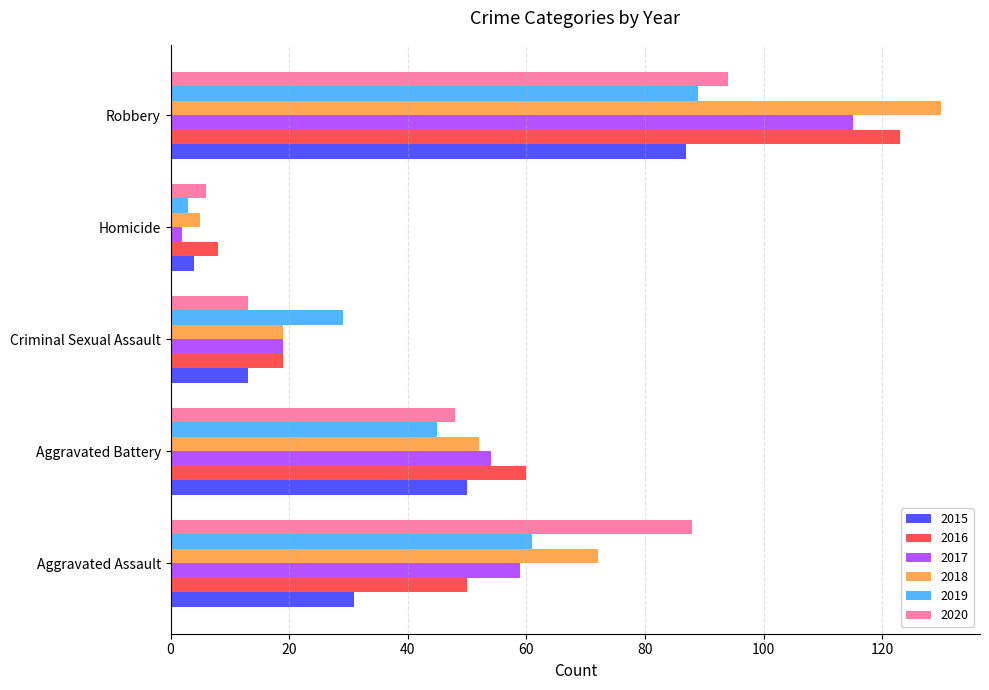

True or false: 2017 has a value of 192 at Robbery.

False